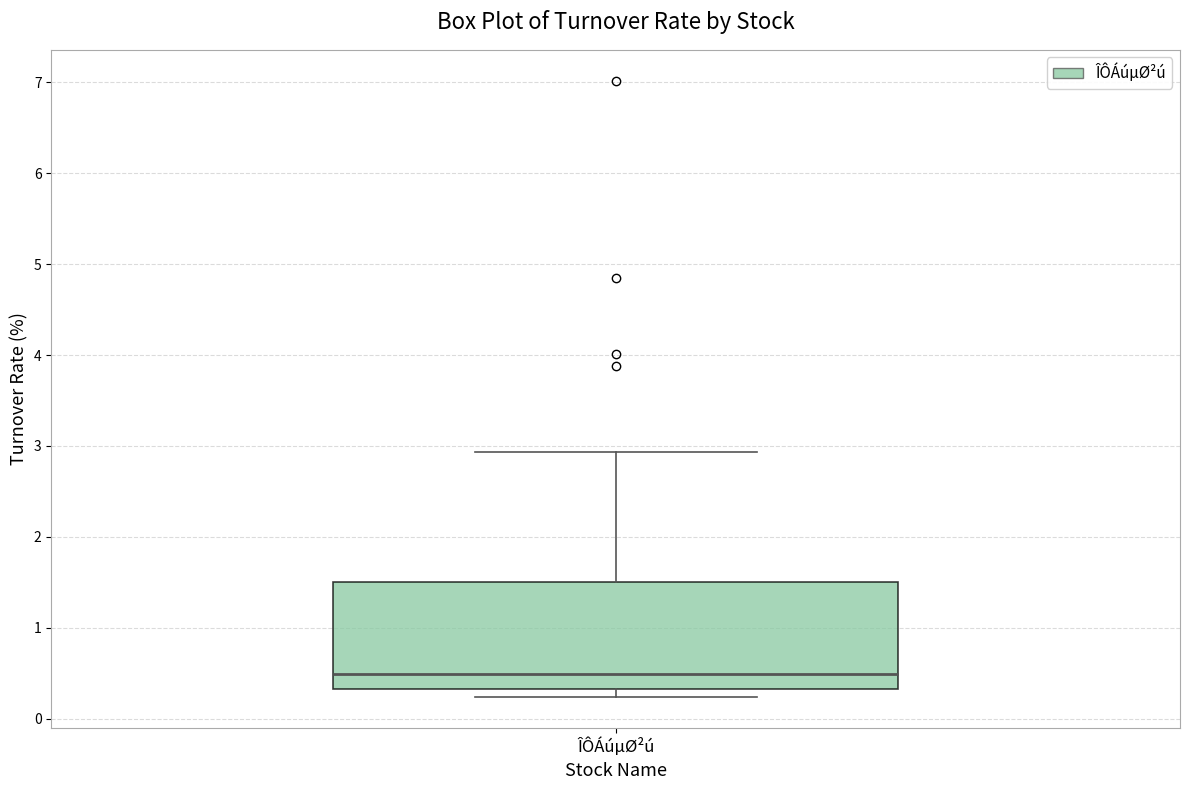

Where is the lower edge of the box for ÎÔÁúµØ²ú on the y-axis? The values are not printed on the chart, so give them approximately, as read against the axis.

0.3